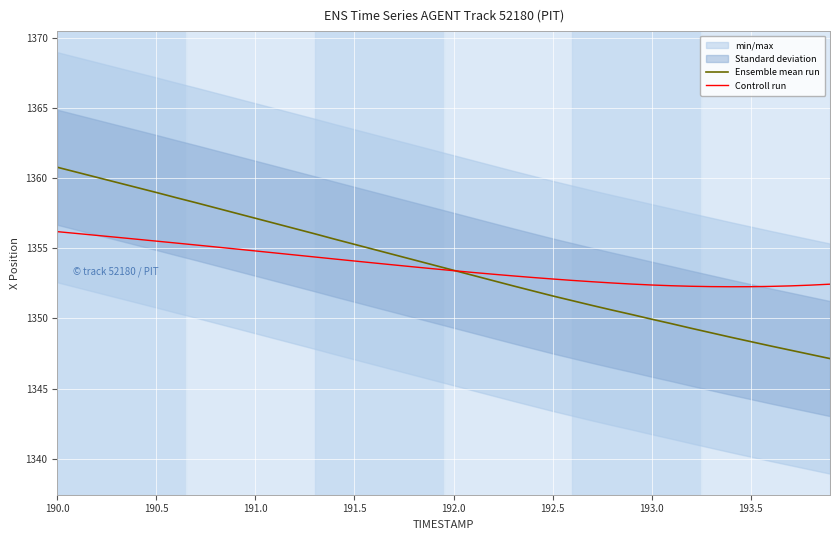

What is the lowest value of the Controll run series?

1352.3